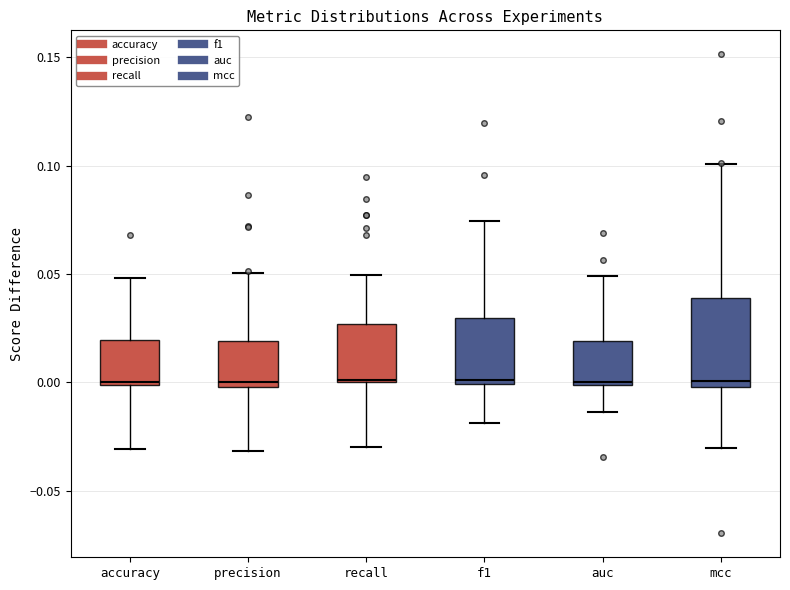

Where does the lower whisker of the box for mcc end on the y-axis? The values are not printed on the chart, so give them approximately, as read against the axis.

-0.030